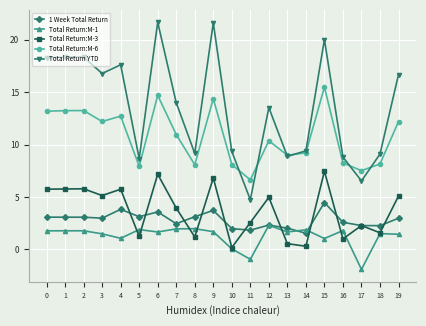

What is the highest value of the Total Return:M-1 series?

2.3